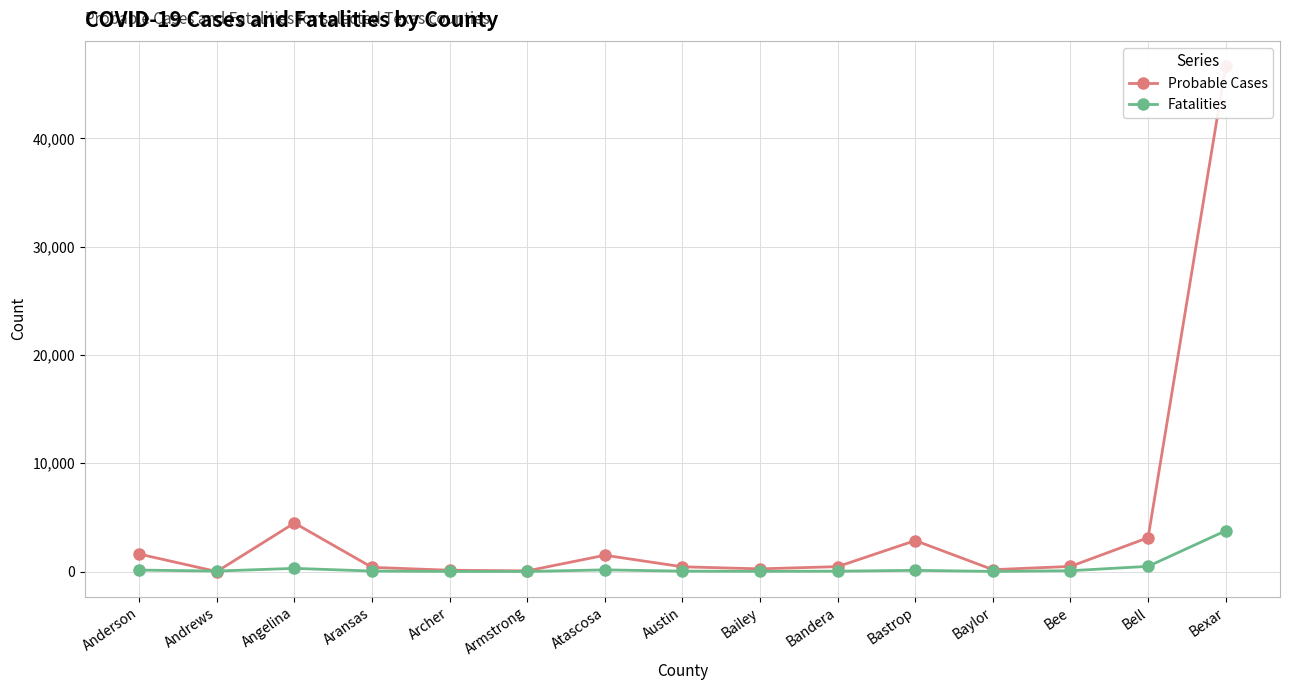

Which series changed the most between Aransas and Austin?

Probable Cases